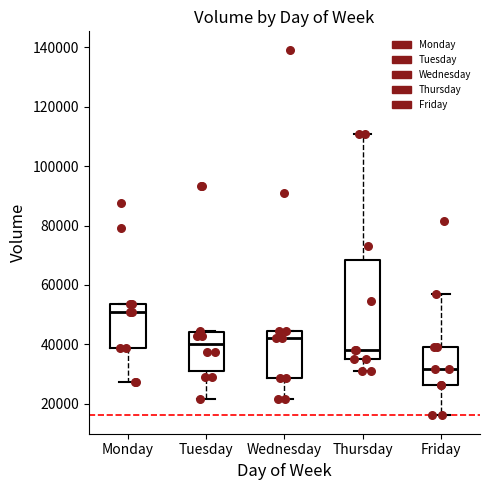

Where does the lower whisker of the box for Friday end on the y-axis? The values are not printed on the chart, so give them approximately, as read against the axis.

16000